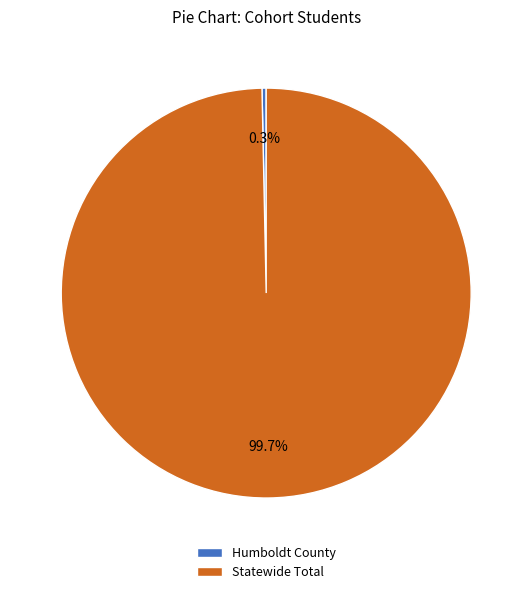

What is the smallest slice in the pie chart?

Humboldt County